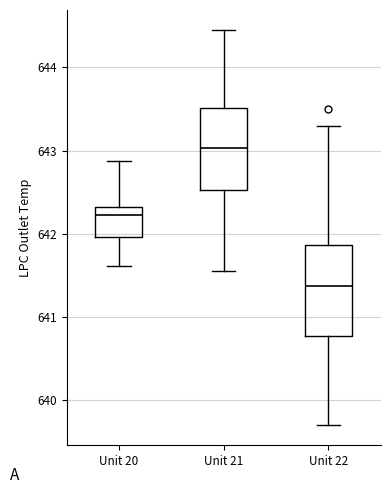

Reading left to right, read every box against the y-axis: the position of its median line, the range the box covers, and the ends of its whiskers. The values are not printed on the chart, so give them approximately, as read against the axis.

Unit 20: median 642.2, box 642.0 to 642.3, whiskers 641.6 to 642.9
Unit 21: median 643.0, box 642.5 to 643.5, whiskers 641.6 to 644.5
Unit 22: median 641.4, box 640.8 to 641.9, whiskers 639.7 to 643.3